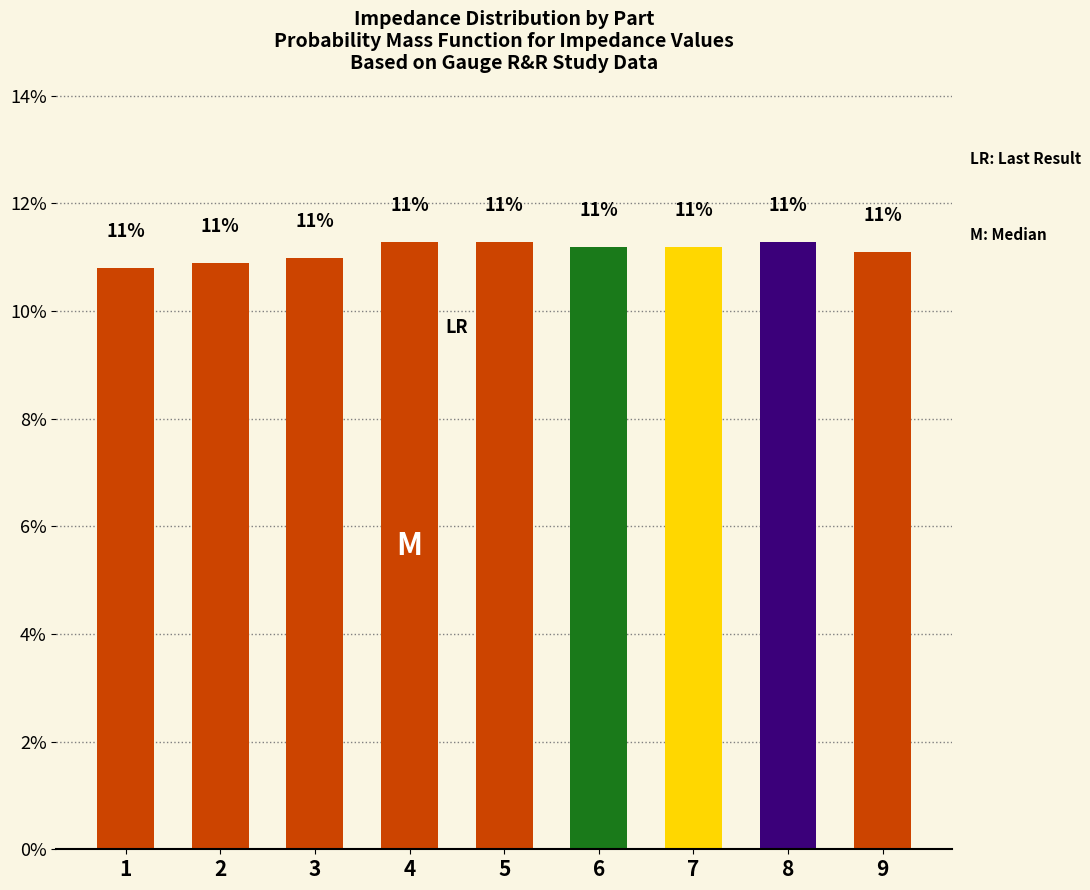

Where does the data first go above 11?

4